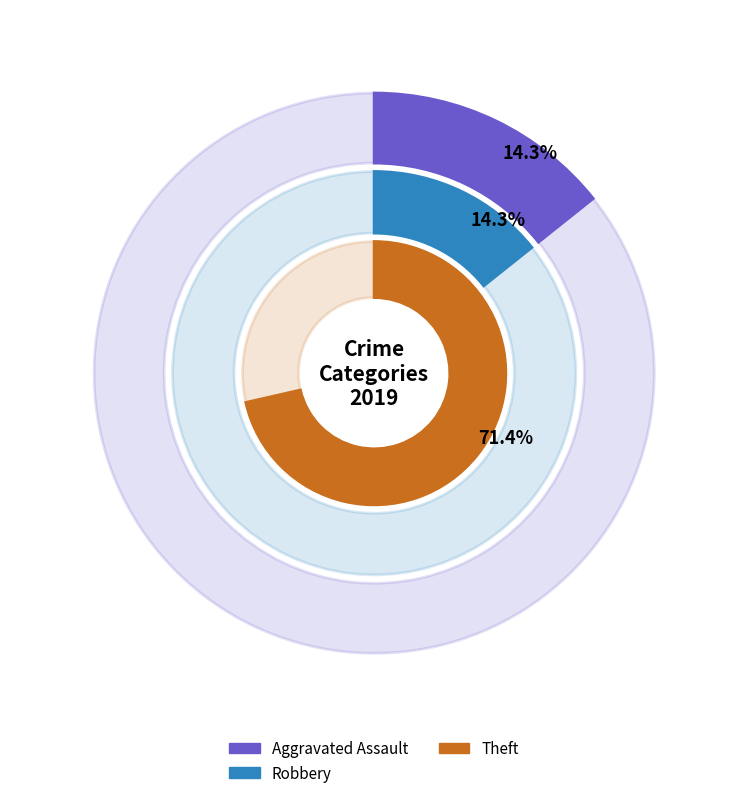

Does Aggravated Assault account for over 50% of the chart?

No